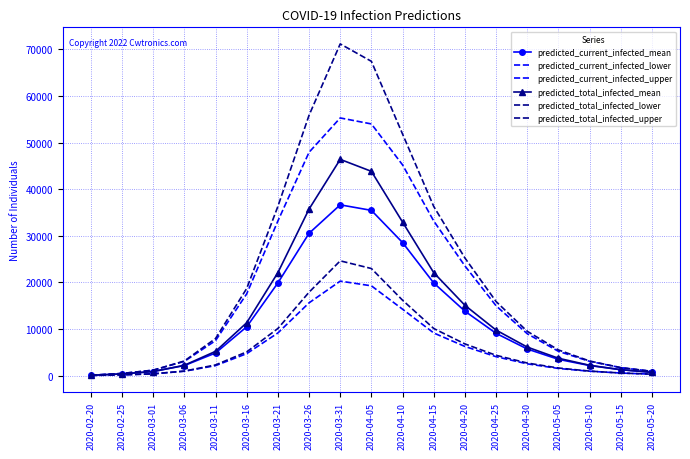

What are all the series names shown in the legend?

predicted_current_infected_mean, predicted_current_infected_lower, predicted_current_infected_upper, predicted_total_infected_mean, predicted_total_infected_lower, predicted_total_infected_upper